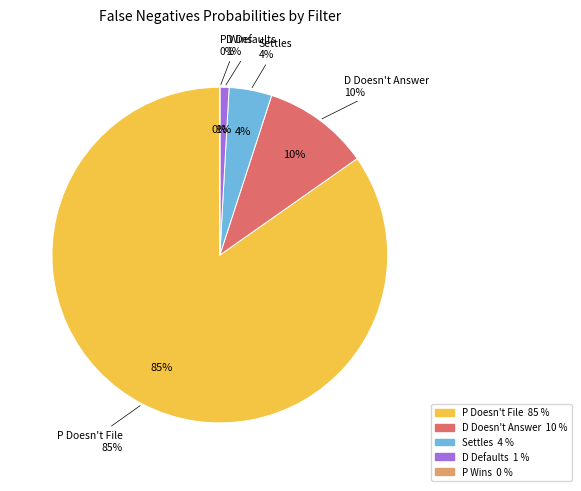

What is the largest slice in the pie chart?

P Doesn't File